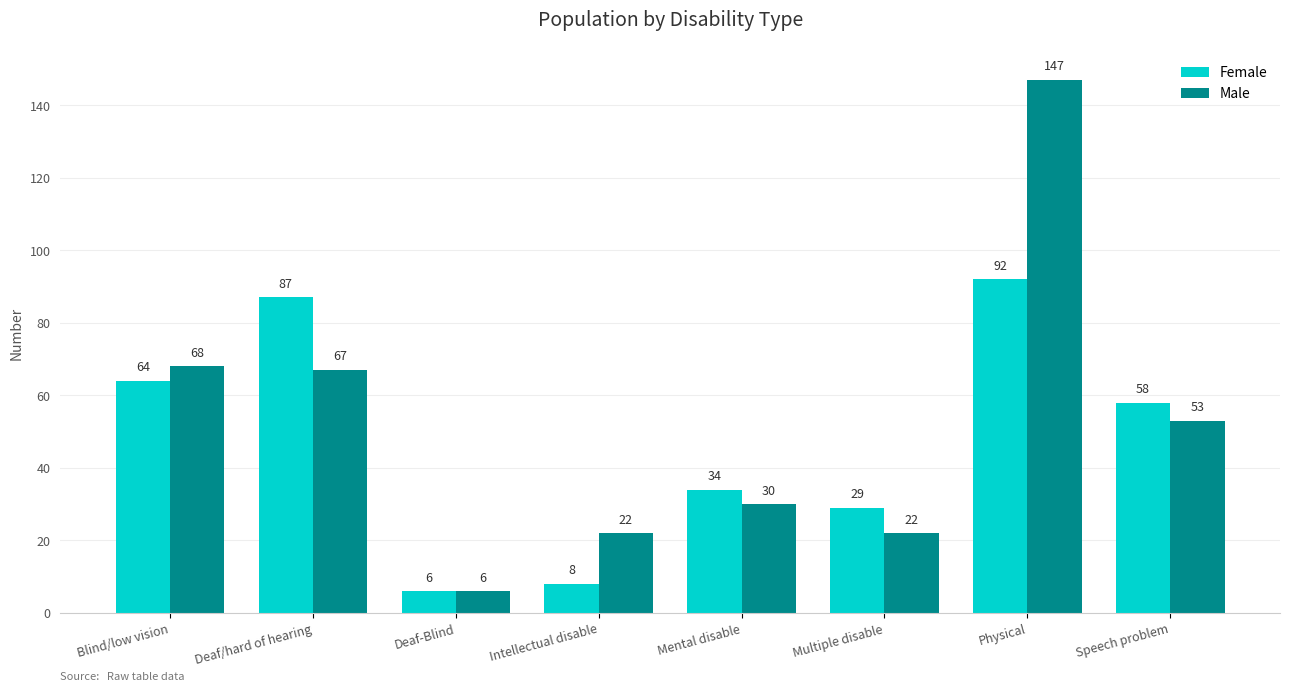

At which category is the sum across all series the highest?

Physical